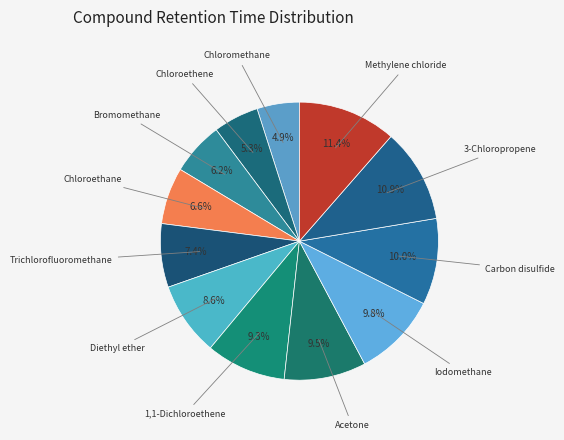

How many slices are in this pie chart?

12